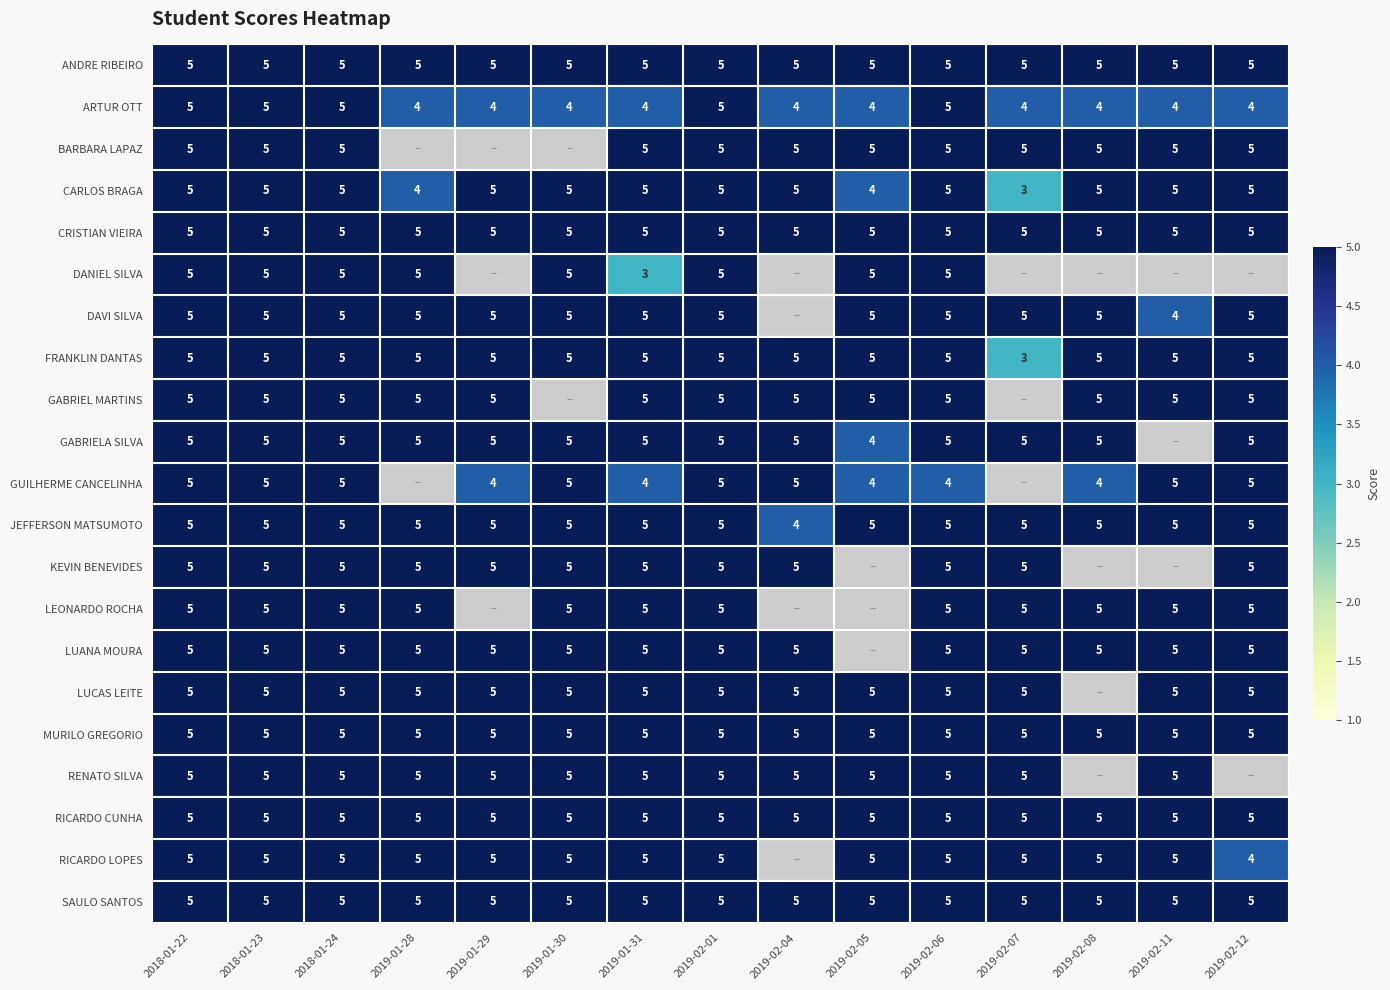

What is the total value across all series at 2018-01-22?

105